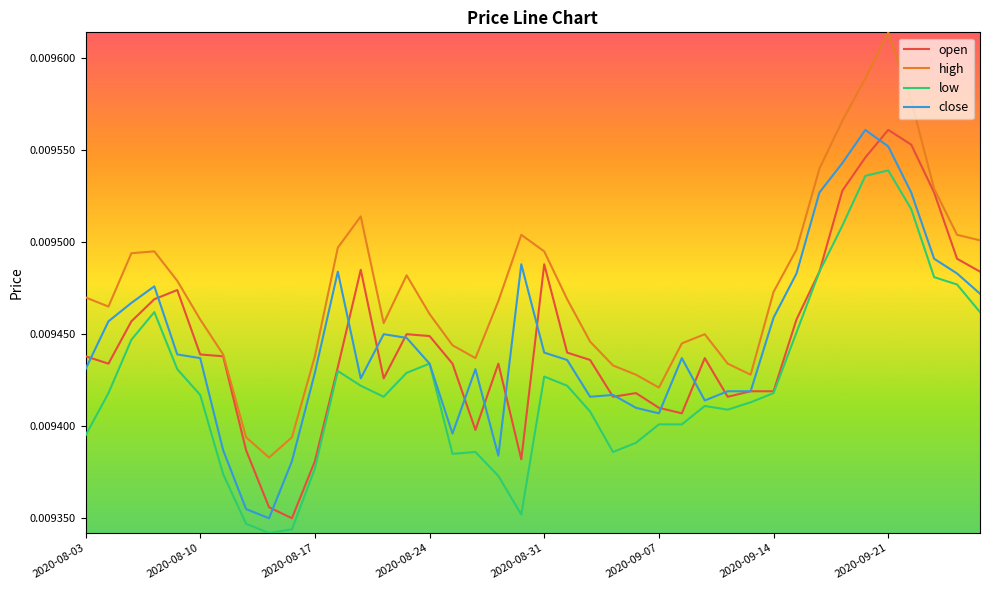

True or false: close and high intersect in this chart.

False